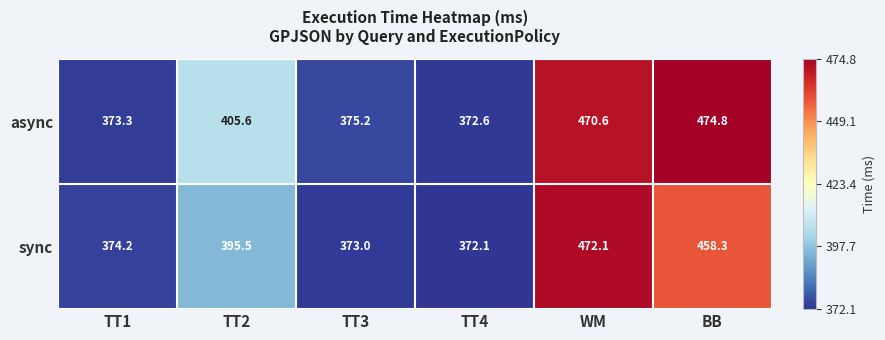

The value of async at TT2 is 606.7. True or false?

False